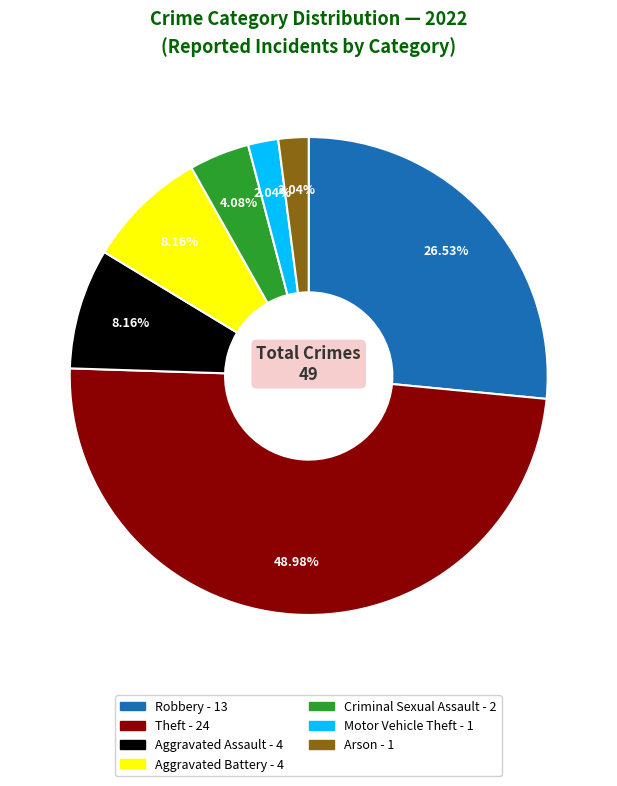

Does any single category account for the majority?

No